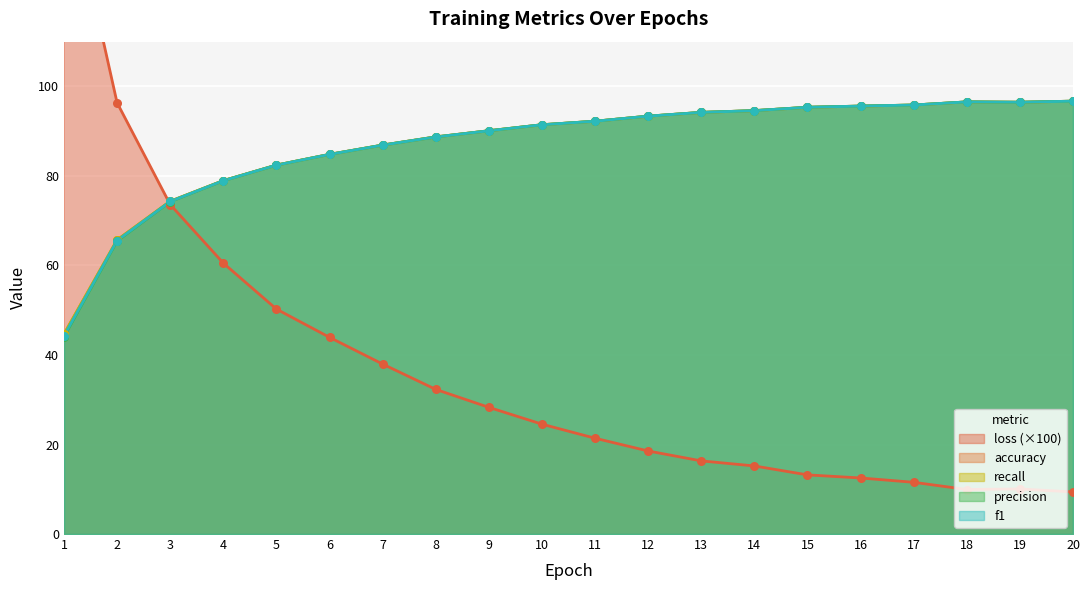

At which category is the sum across all series the highest?

20